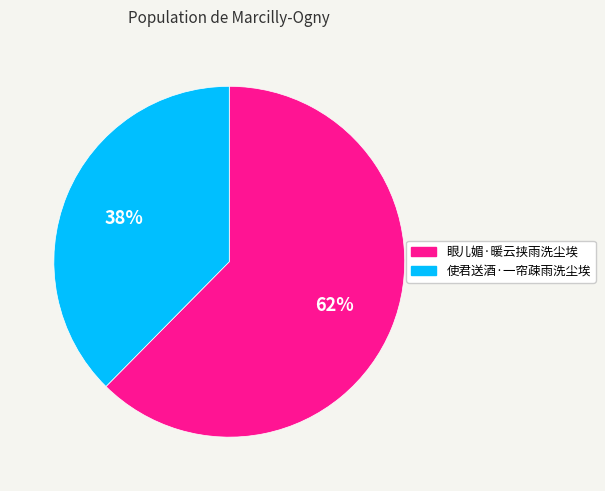

To the nearest percent, what is the average slice percentage?

50%